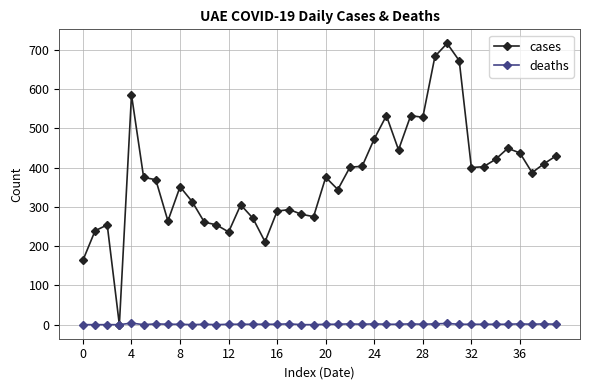

What is the value of the deaths point at the 26th from the left?

1